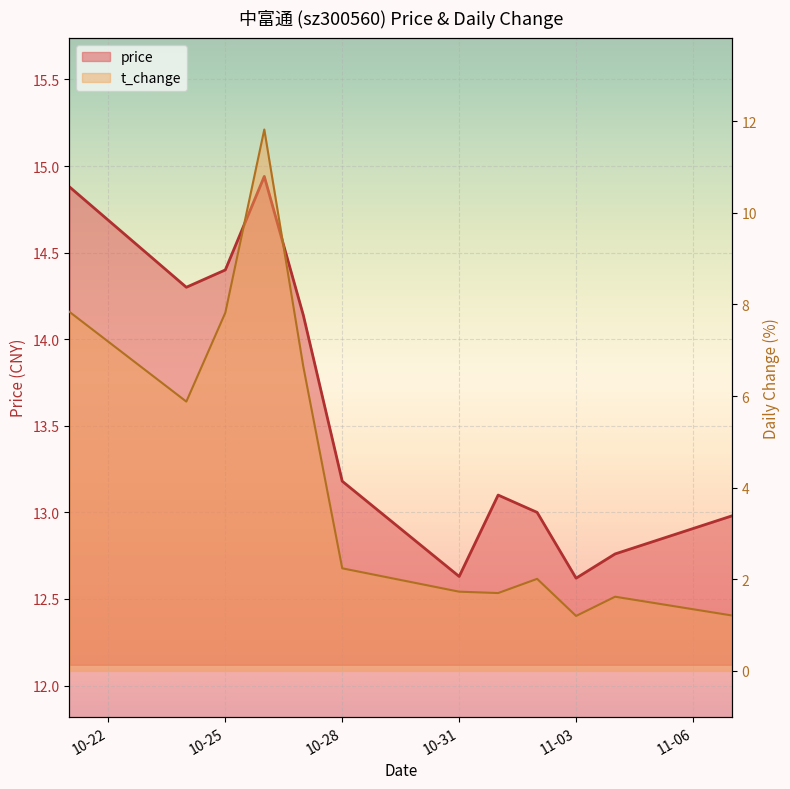

Which series has the largest range (max minus min)?

t_change